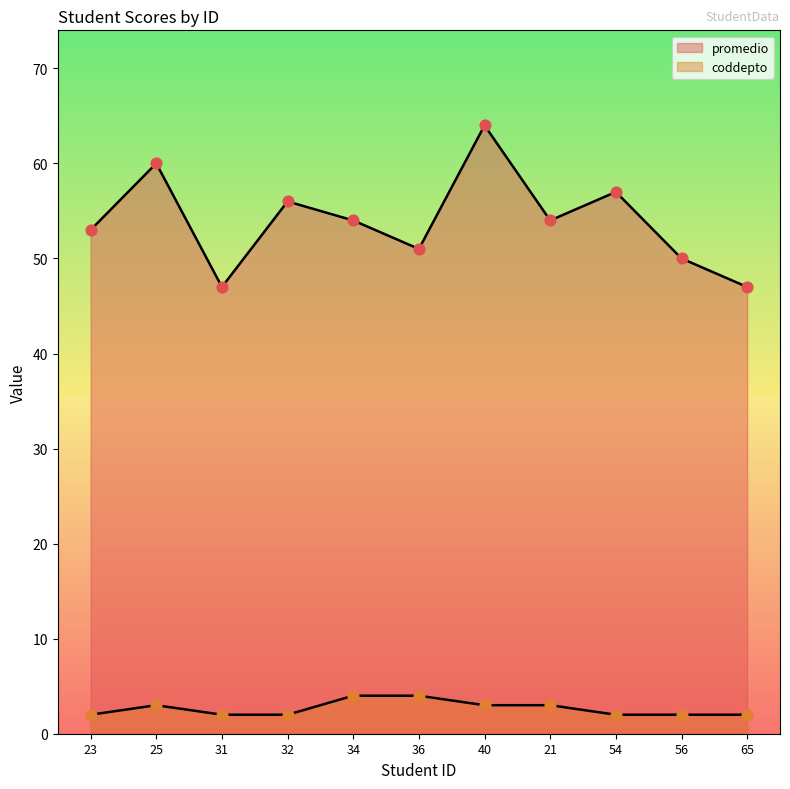

At how many categories does at least one series exceed 27?

11